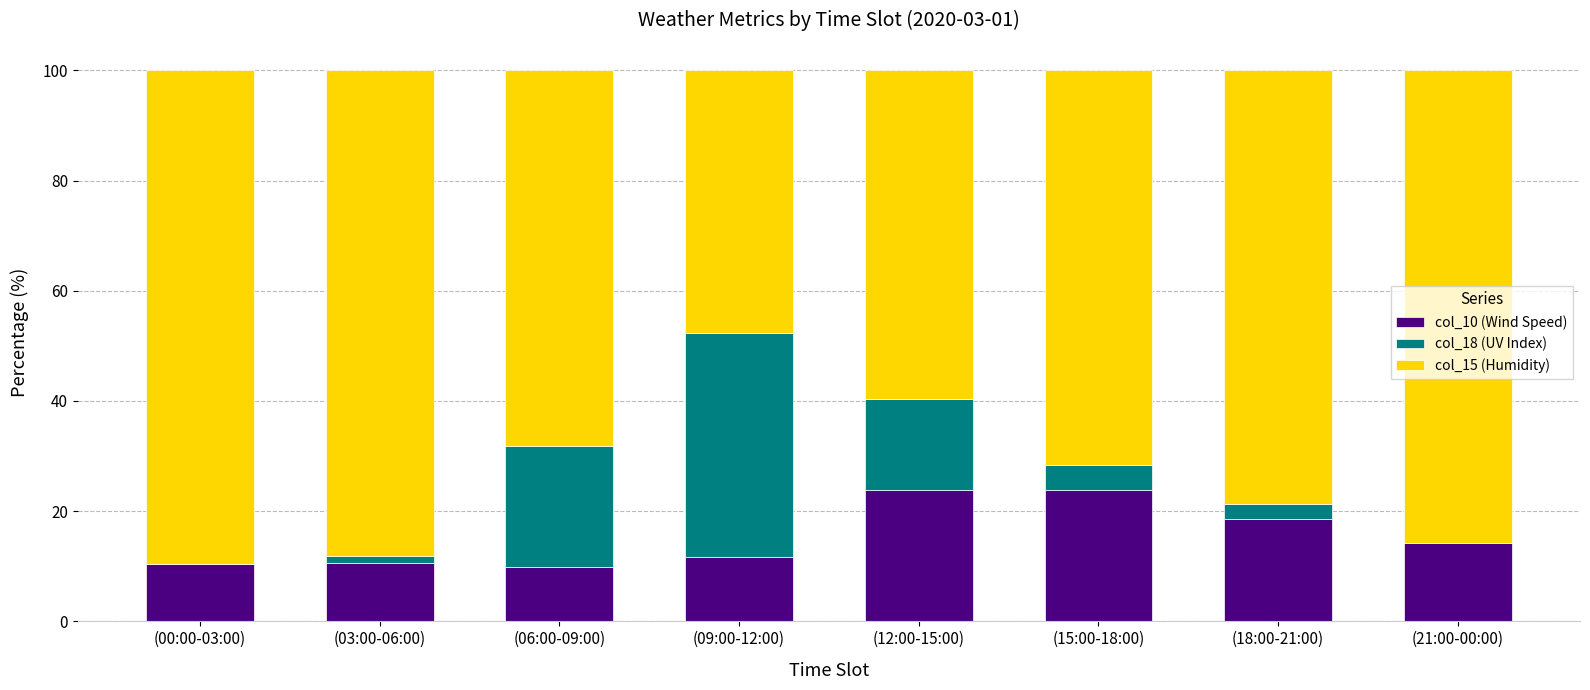

True or false: col_10 (Wind Speed) has a value of 10.4 at (00:00-03:00).

True